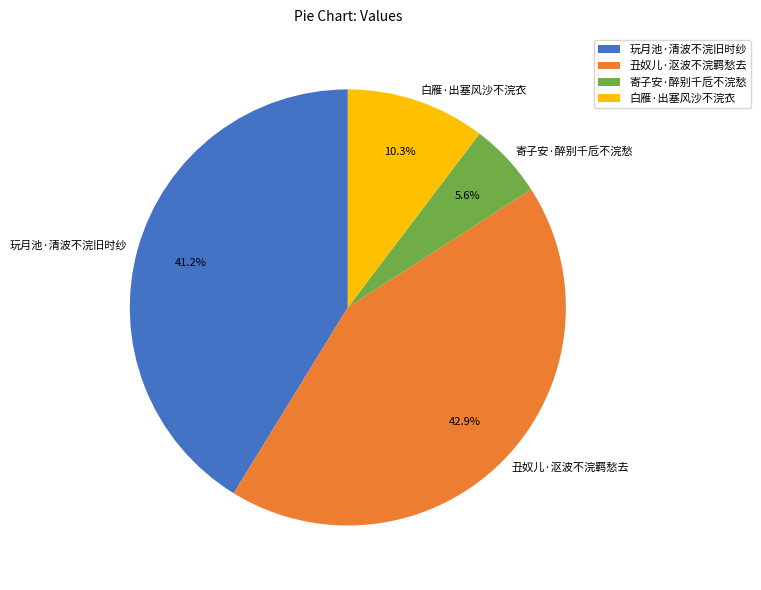

Which has a higher value, 寄子安·醉别千卮不浣愁 or 白雁·出塞风沙不浣衣?

白雁·出塞风沙不浣衣